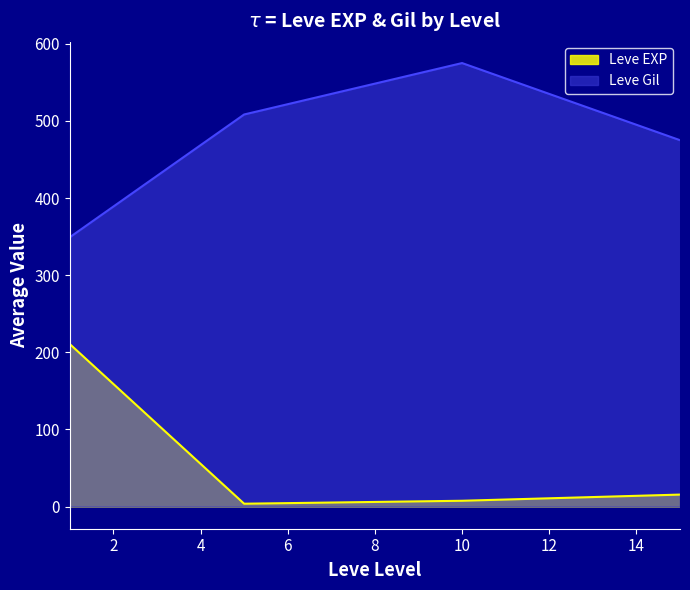

How many series are shown in this chart?

2